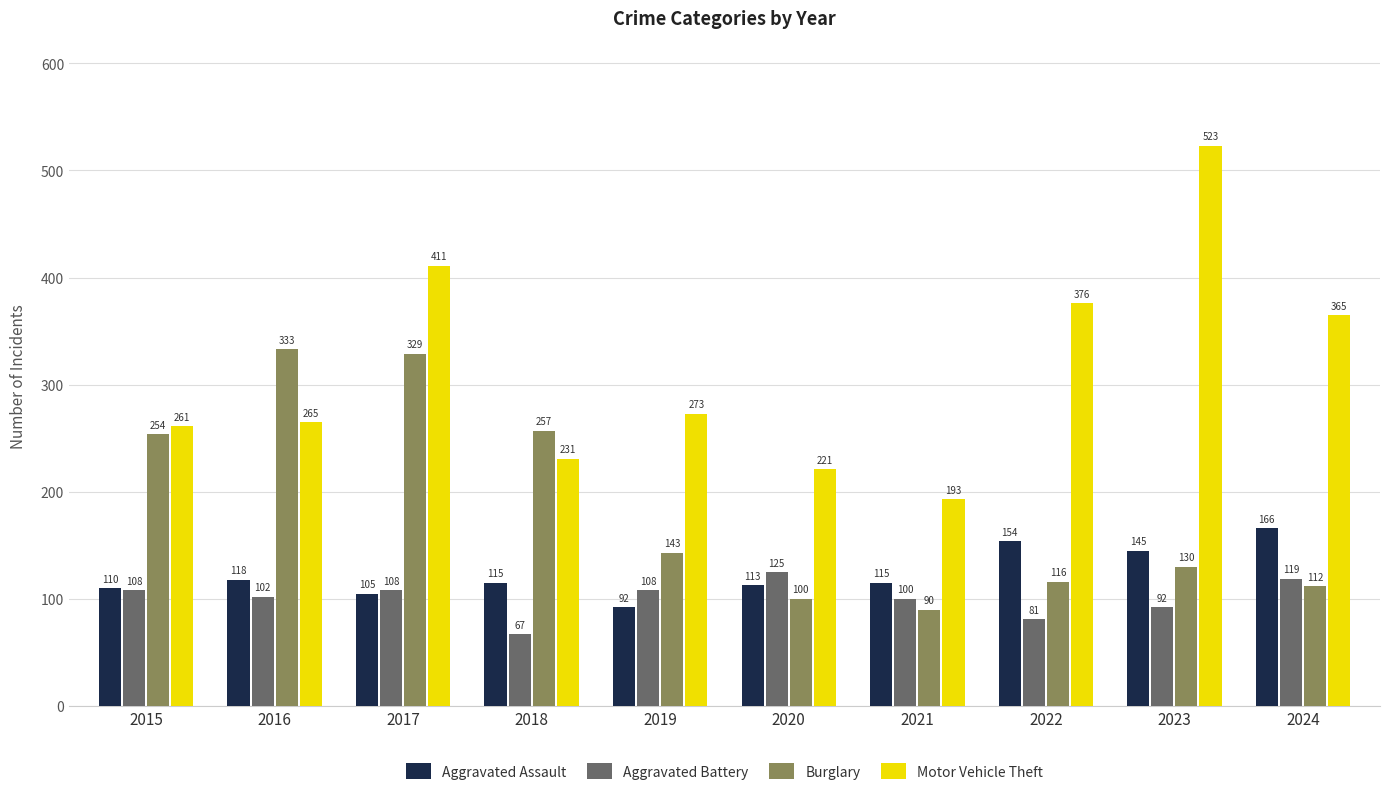

What is the total value across all series at 2018?

670